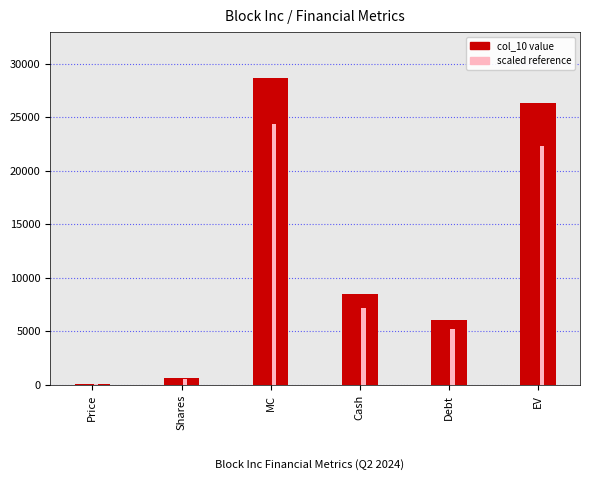

Reading right to left, extract all data points from this chart.

26318.6	6099.0	8457.1	28676.7	615.6	46.6